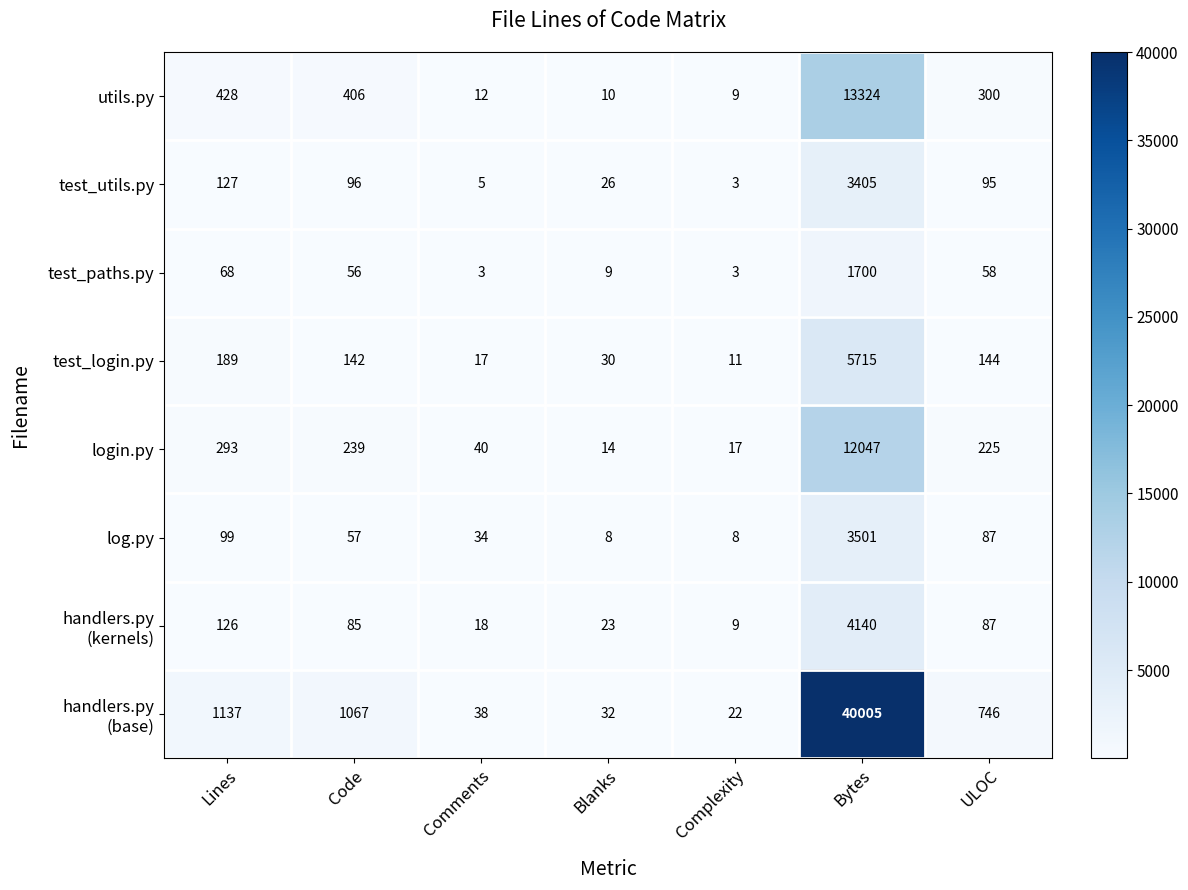

What is the sum of all log.py values?

3794